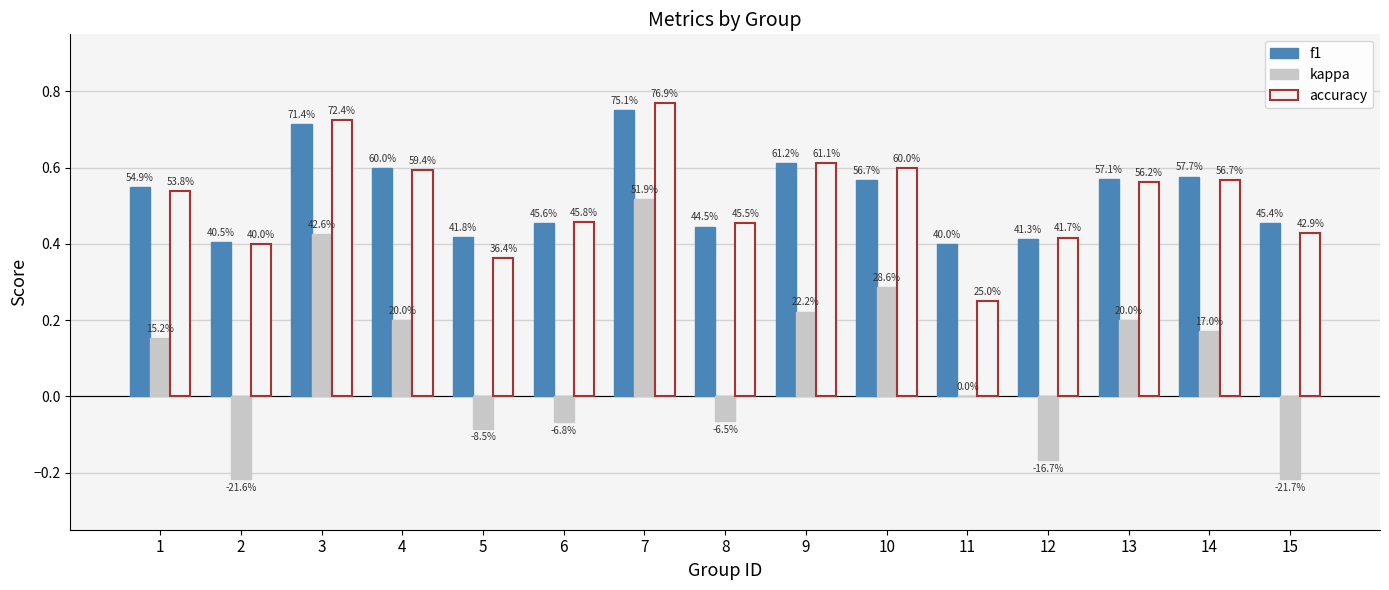

The kappa series shows 0.5 at 11. True or false?

False